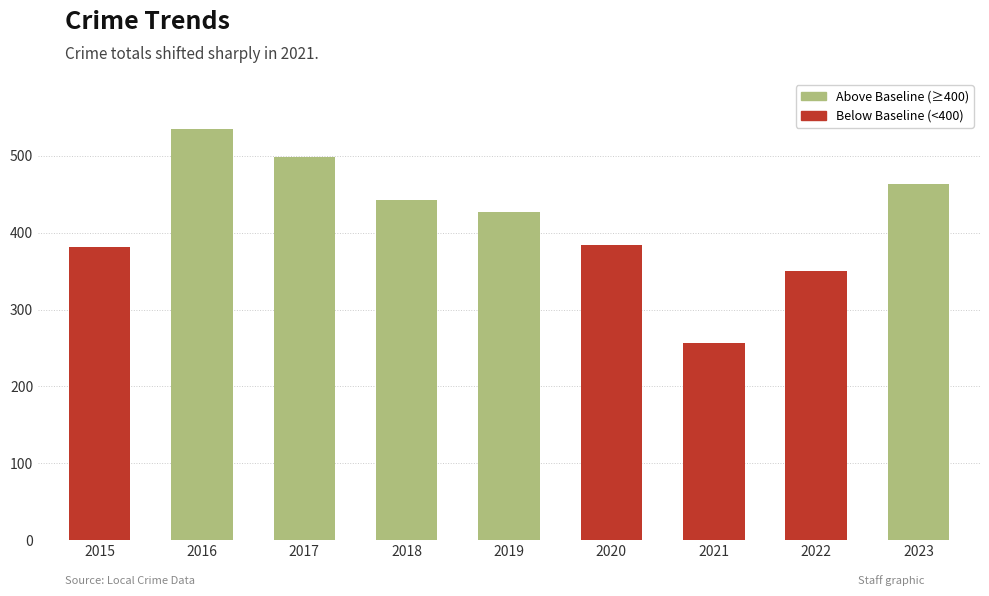

Read the value at 2016, to the nearest 5.

535